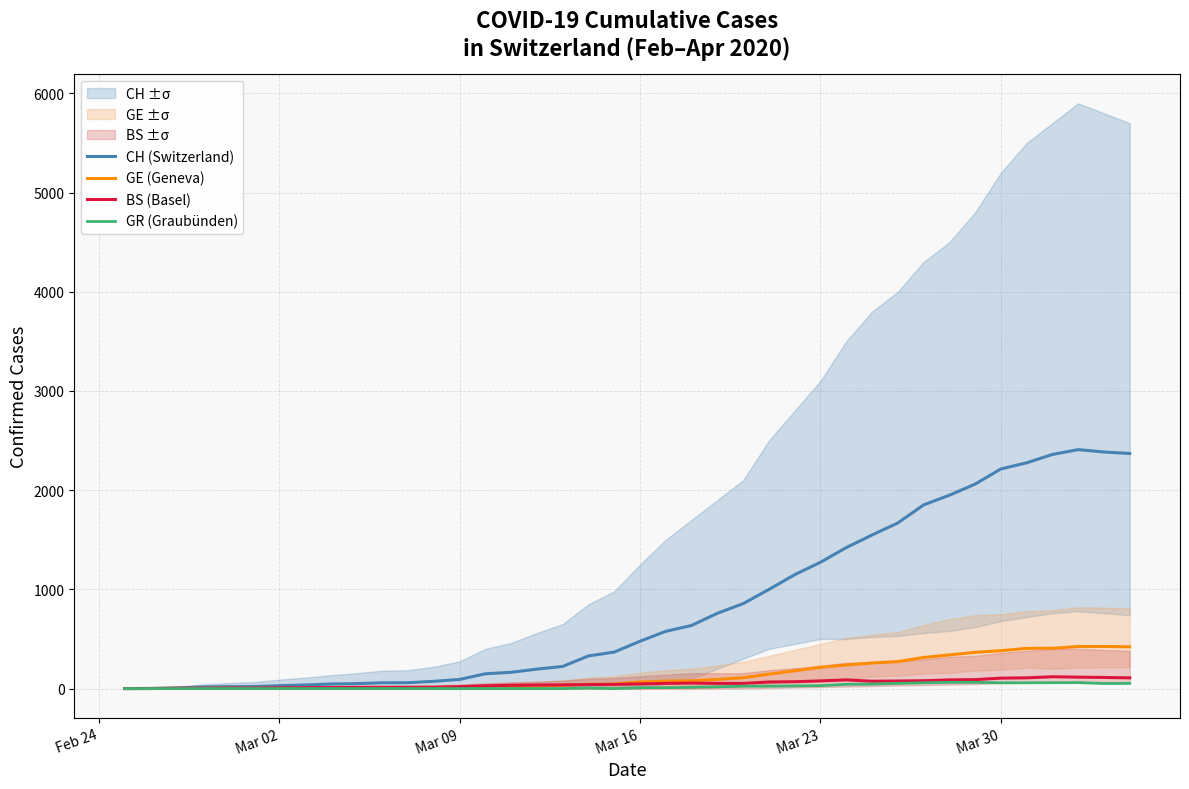

Which series has the widest spread of values?

CH (Switzerland)